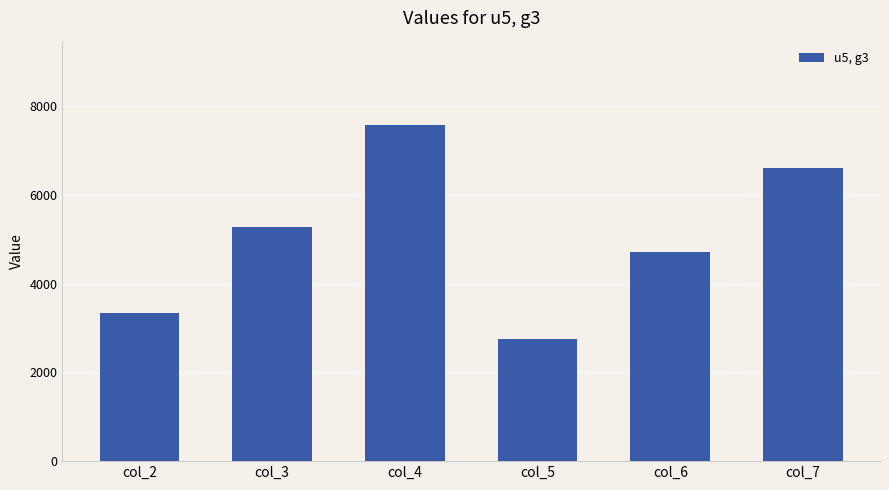

Read the value at col_4.

7575